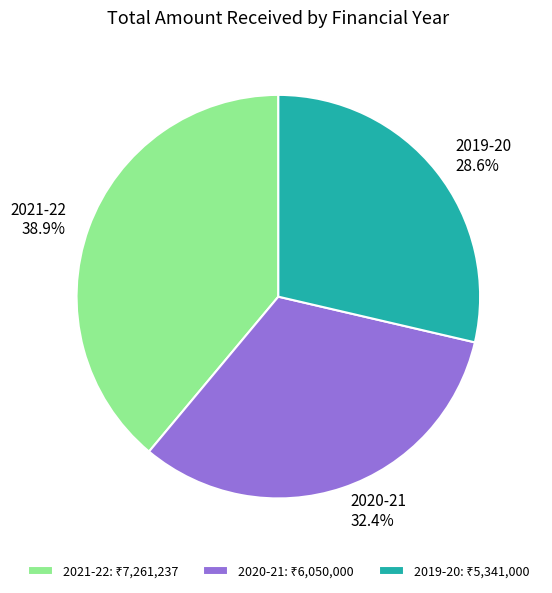

What is the largest slice in the pie chart?

2021-22